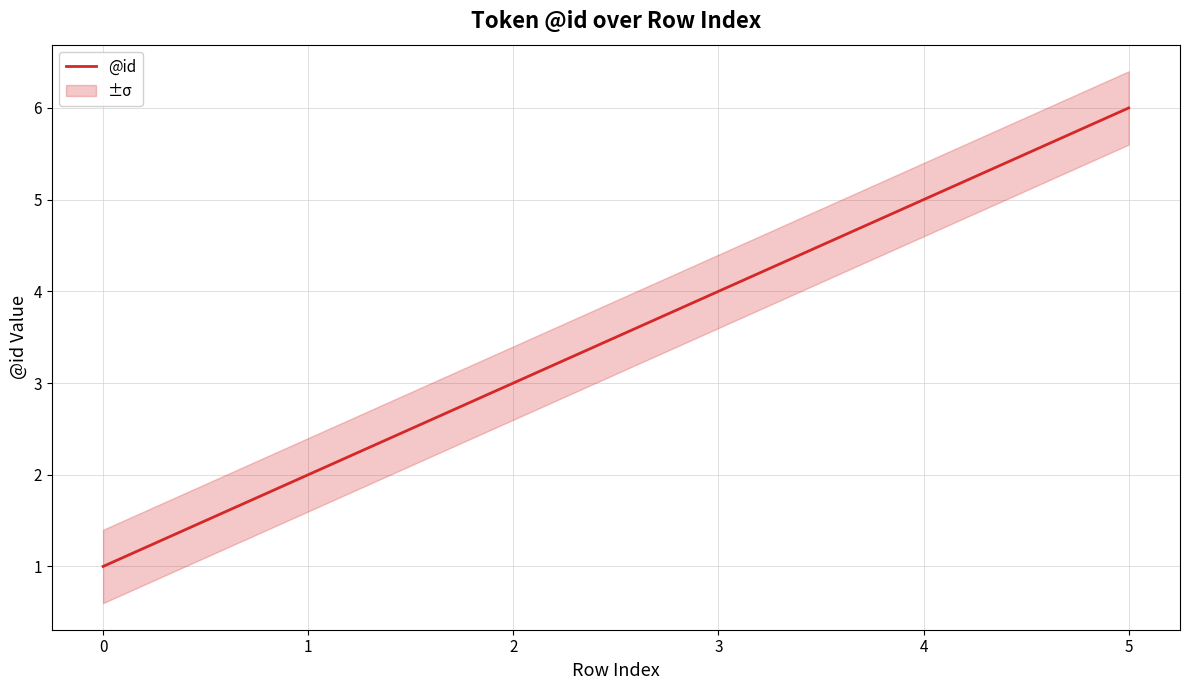

What is the difference between the second highest and minimum values?

4